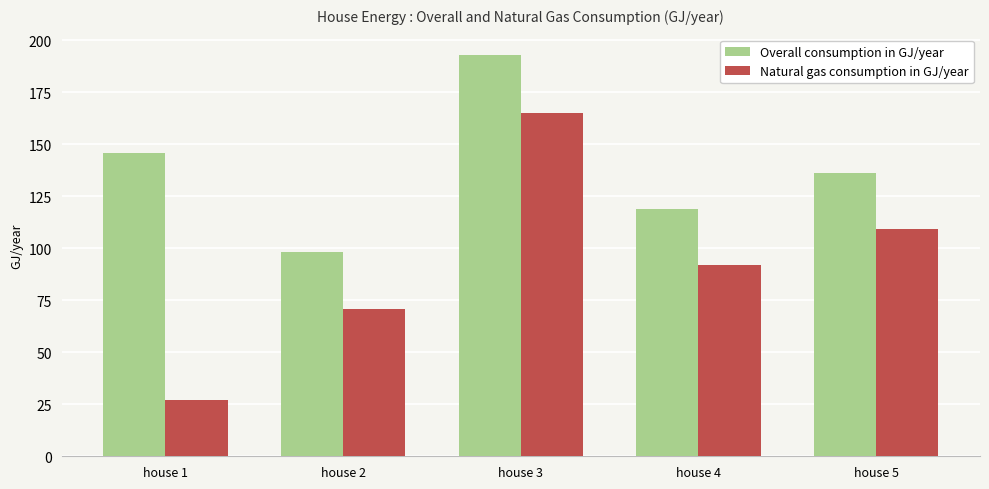

What is the smallest value displayed?

27